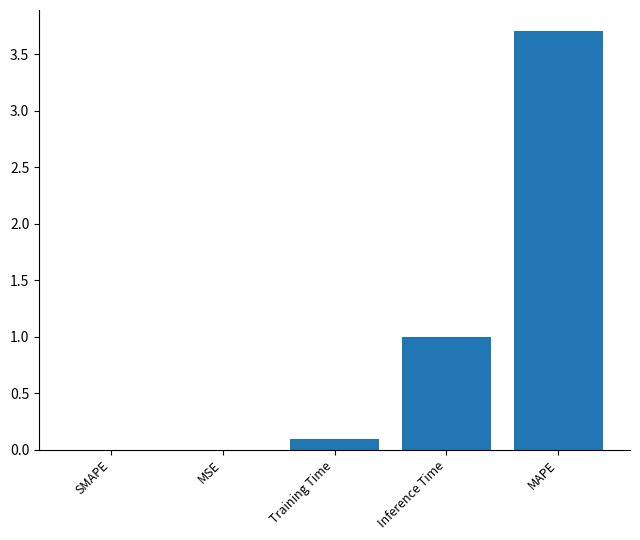

How many series are shown in this chart?

1